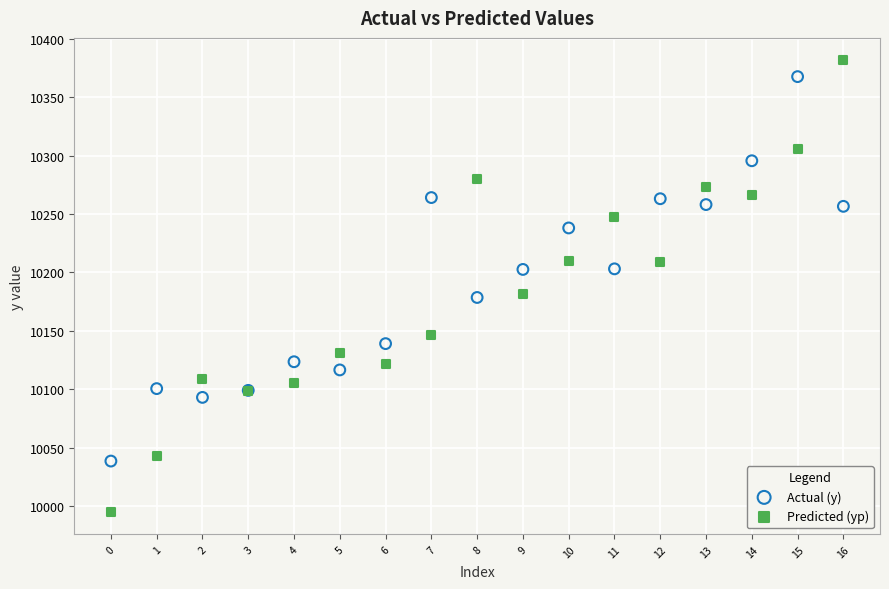

Which series has the largest Y range (max minus min)?

Predicted (yp)